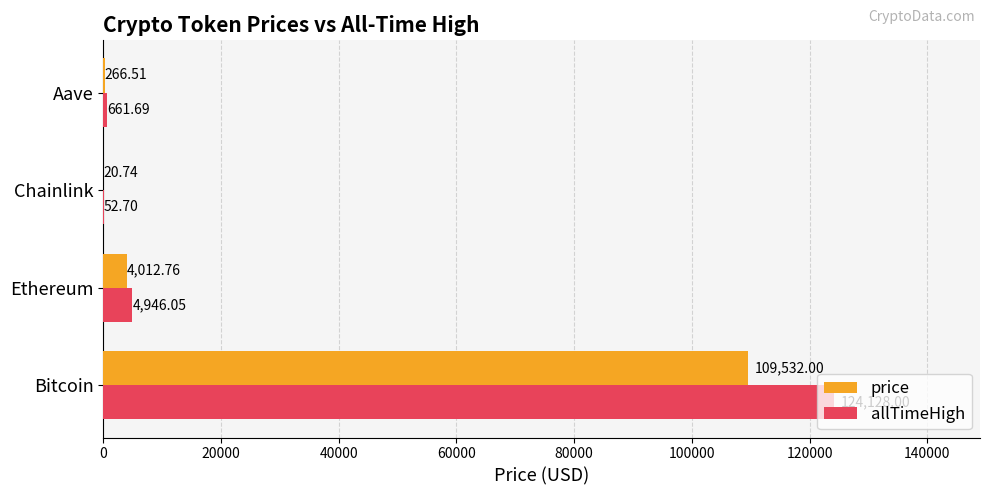

Which series has the largest total across all categories?

allTimeHigh